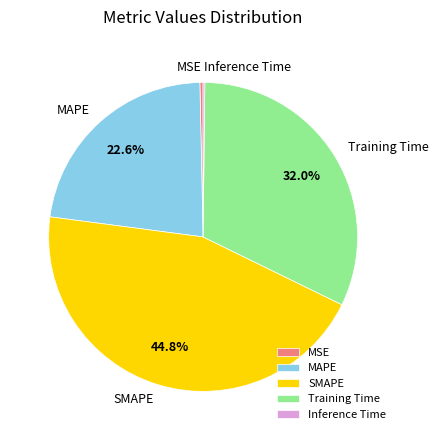

To the nearest percent, what is the difference between the largest and smallest slice percentages?

45%